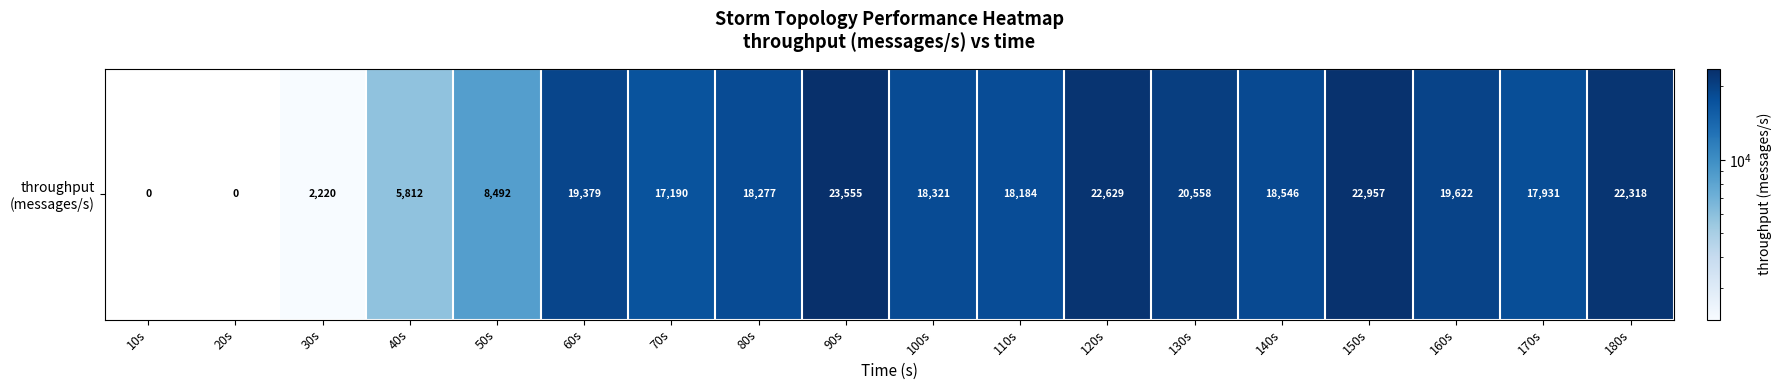

Which category has the lowest value across all series?

10s